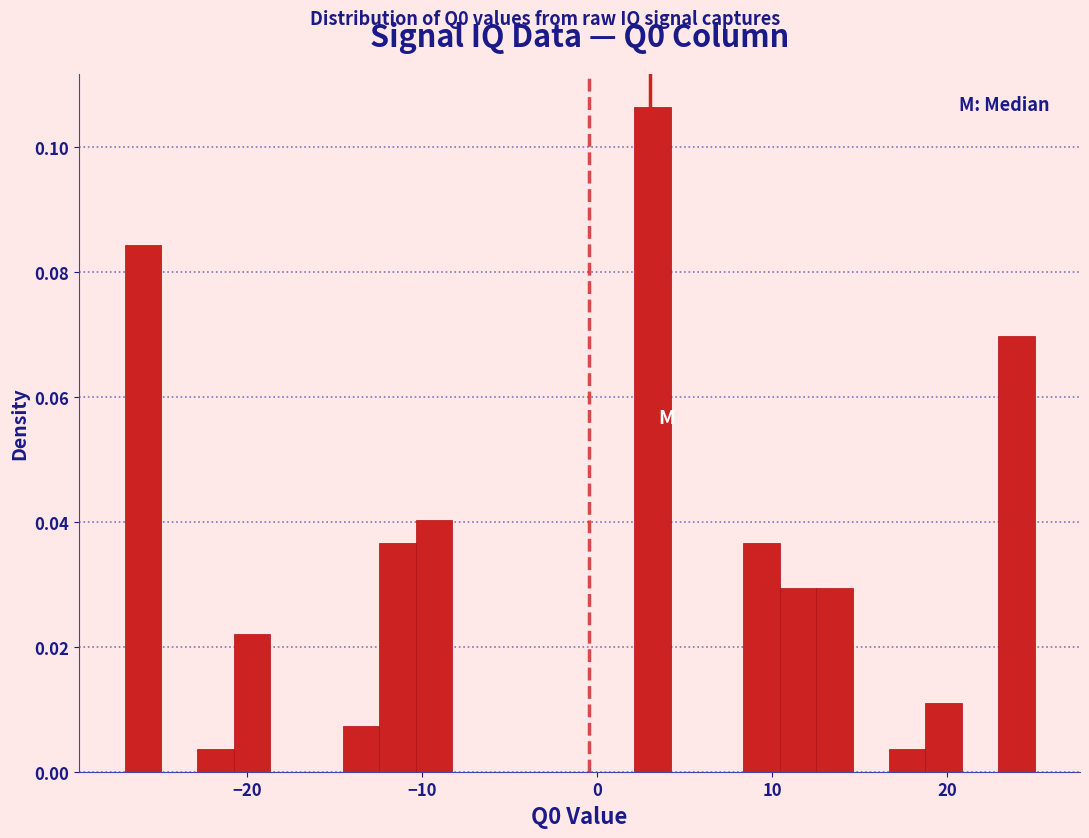

Around what value on the x-axis is the tallest bar? Give the approximate position of its centre, as read against the axis.

3